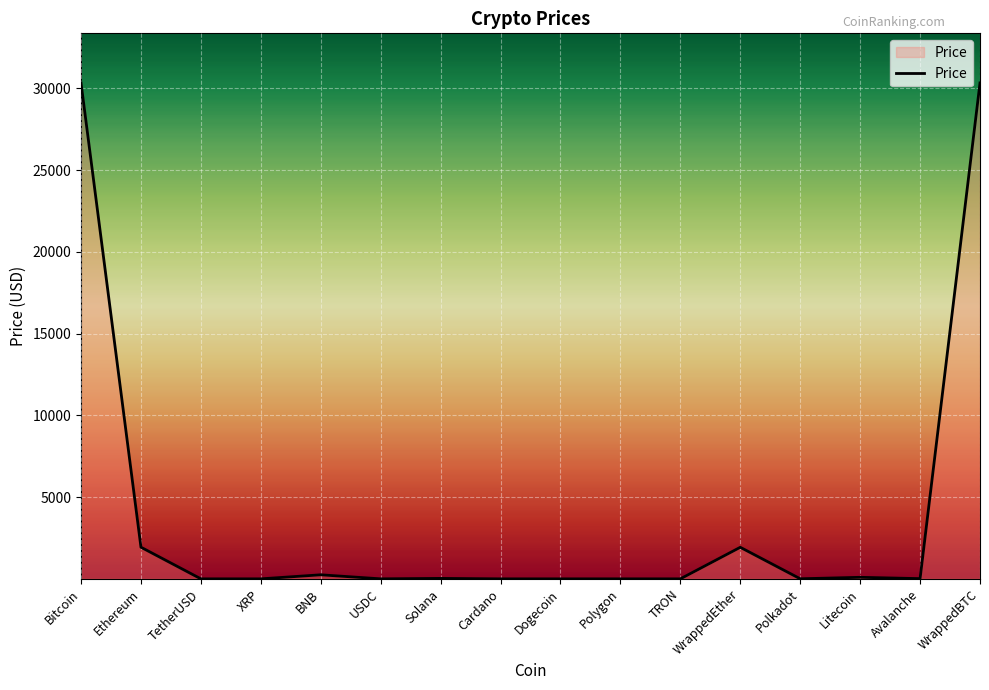

What is the difference between the maximum and minimum values?

30335.1